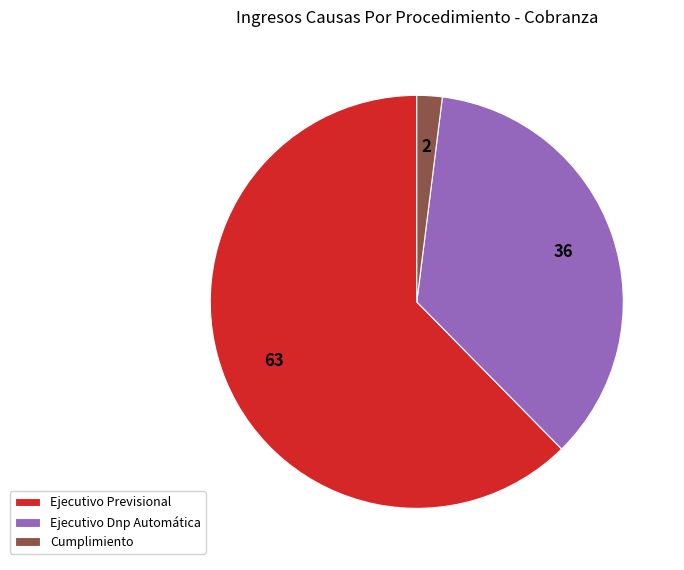

Is Cumplimiento the majority of the pie?

No